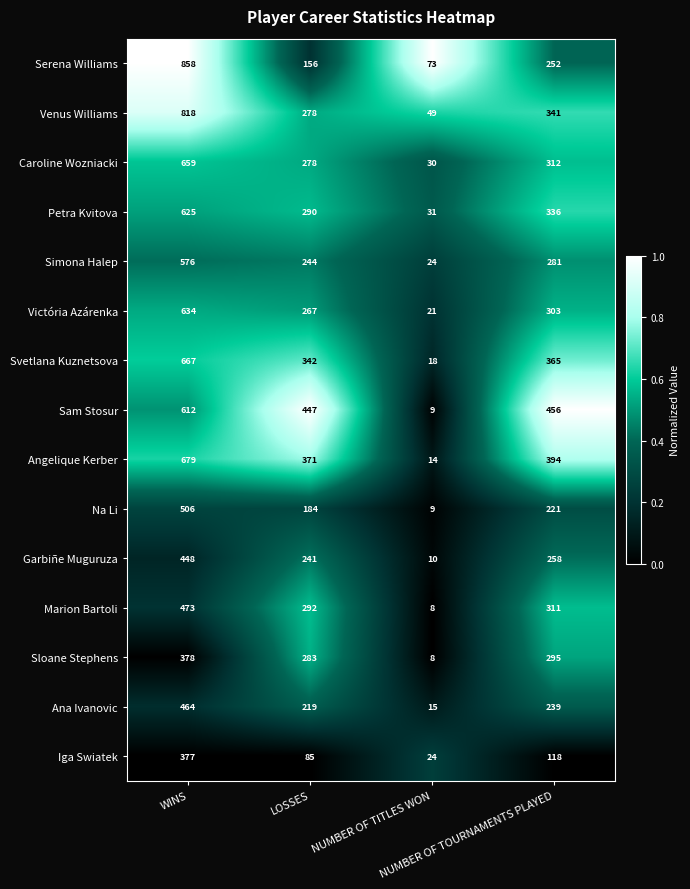

List the series in order of their peak value, highest first.

Serena Williams, Venus Williams, Angelique Kerber, Svetlana Kuznetsova, Caroline Wozniacki, Victória Azárenka, Petra Kvitova, Sam Stosur, Simona Halep, Na Li, Marion Bartoli, Ana Ivanovic, Garbiñe Muguruza, Sloane Stephens, Iga Swiatek